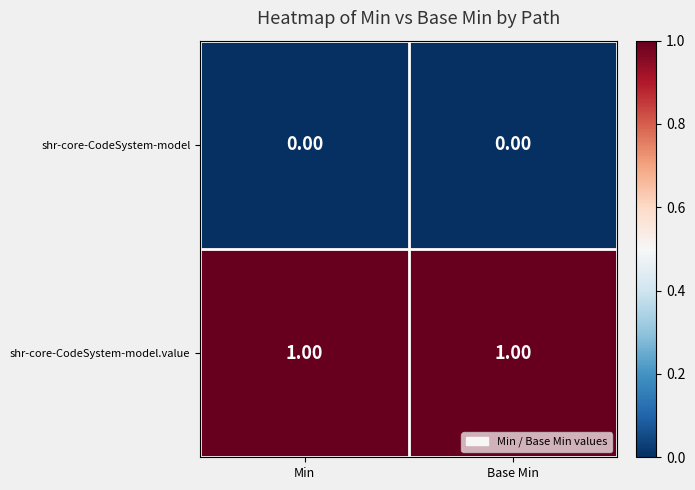

Rank the series by their maximum value, from highest to lowest.

shr-core-CodeSystem-model.value, shr-core-CodeSystem-model